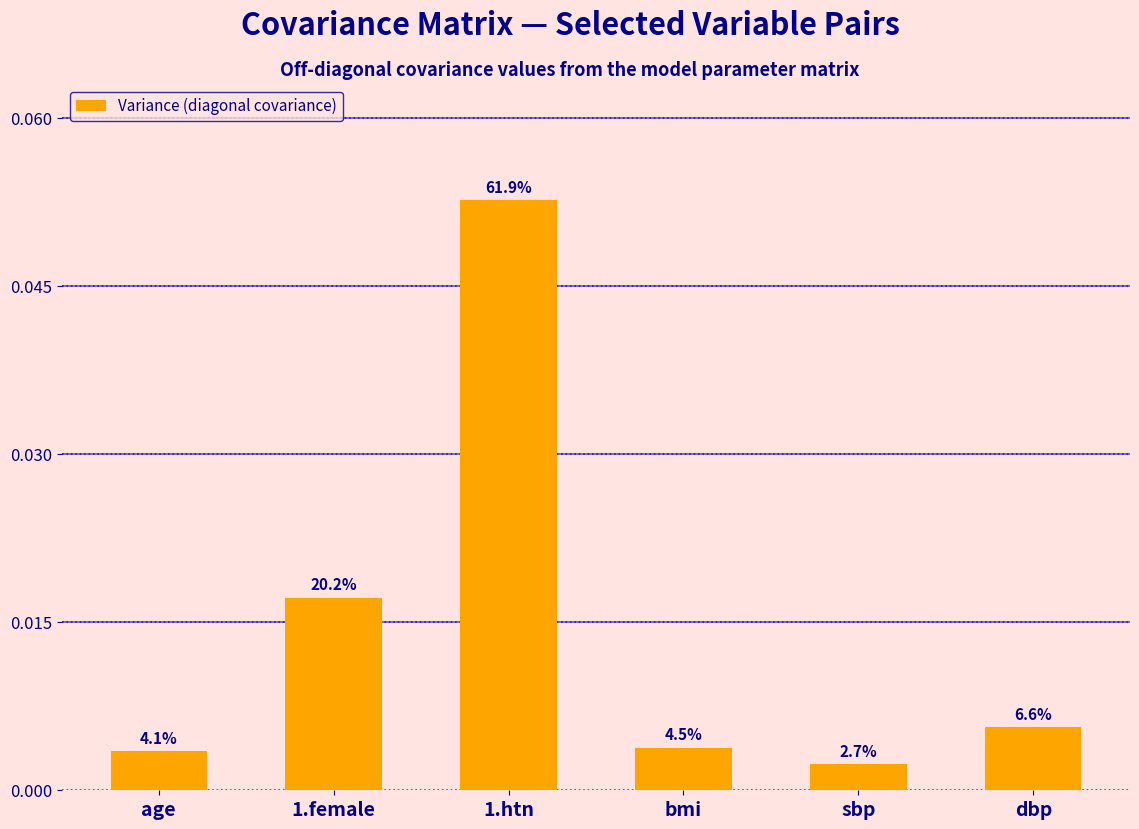

What is the label of the 5th bar from the right?

1.female